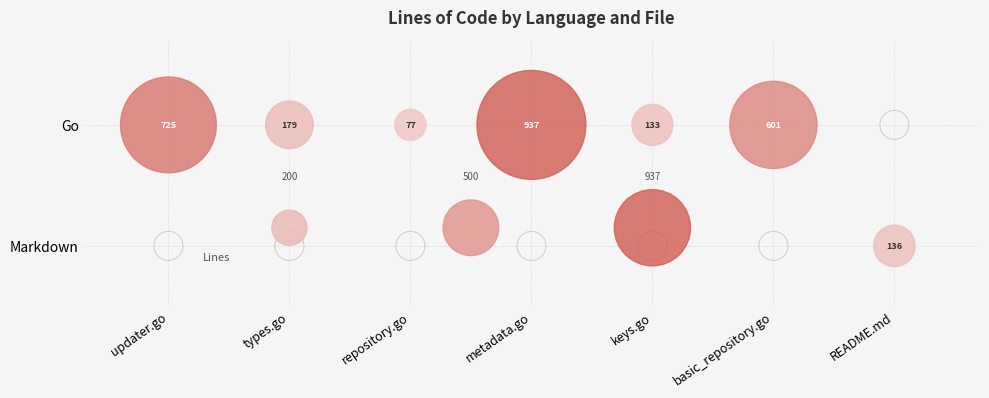

What is the spread (max minus min) of values at Markdown?

136